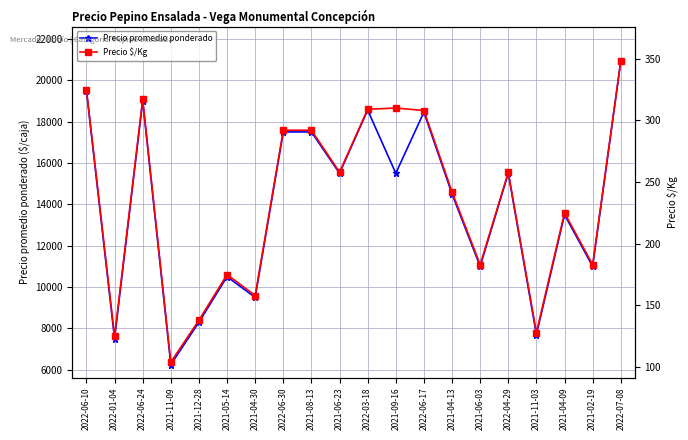

What is the minimum value for Precio $/Kg?

104